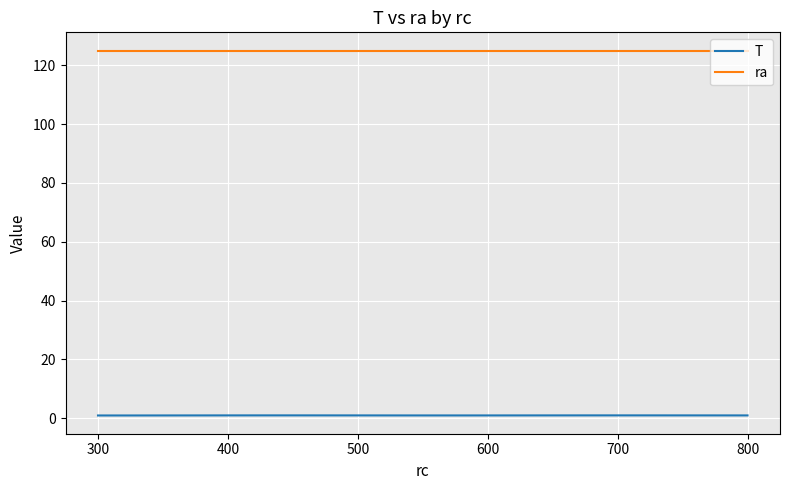

Which series has the largest range (max minus min)?

T